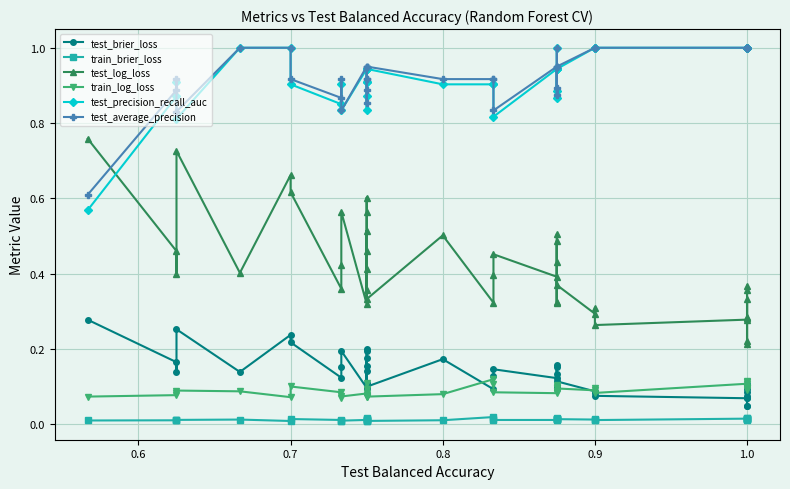

True or false: train_log_loss and test_average_precision intersect in this chart.

False